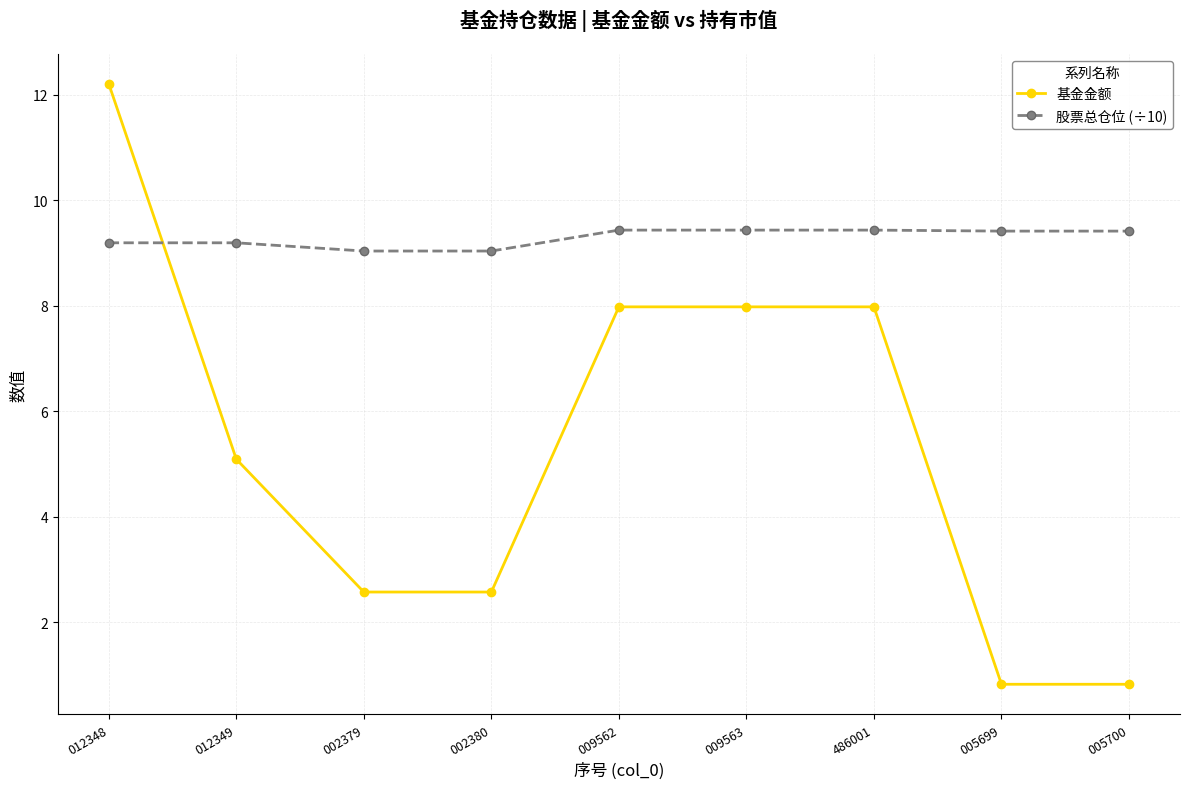

What is the label of the 4th point from the left?

002380